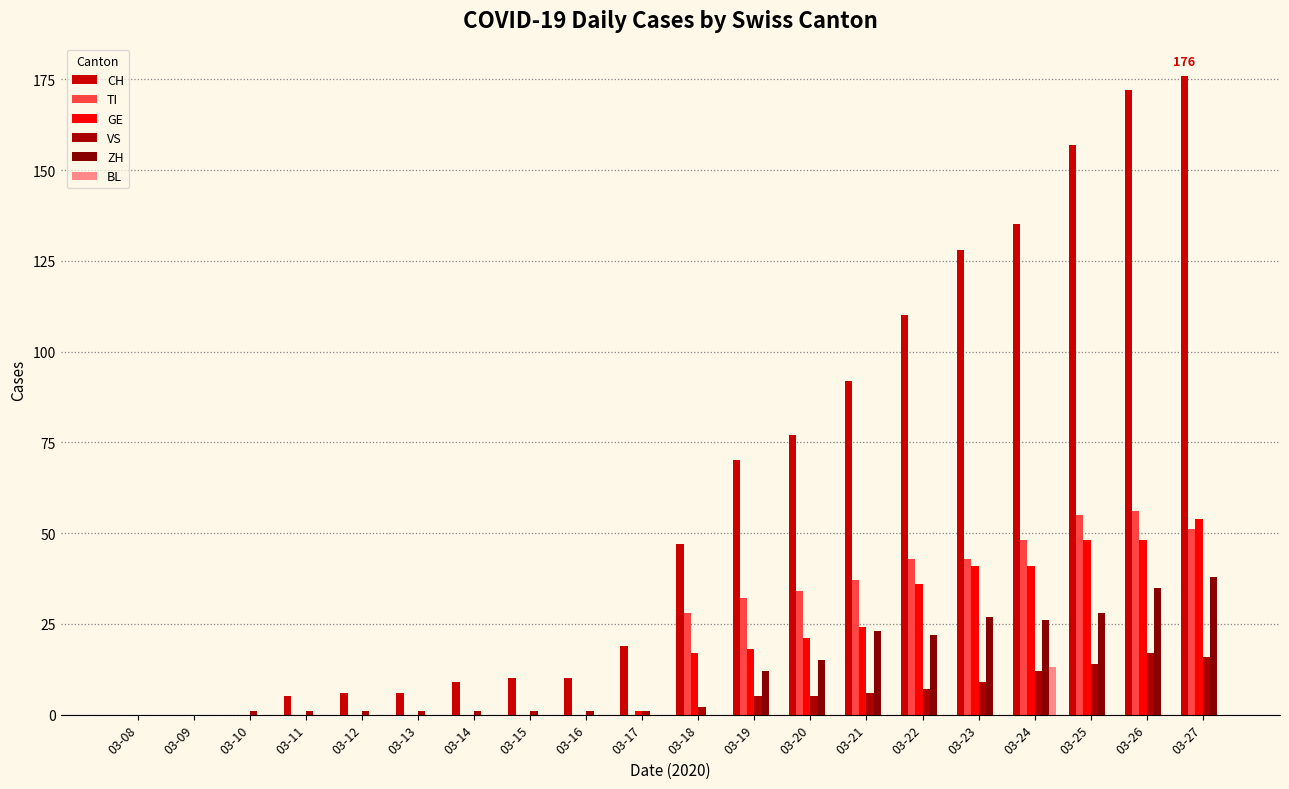

How many data points does each series have?

20